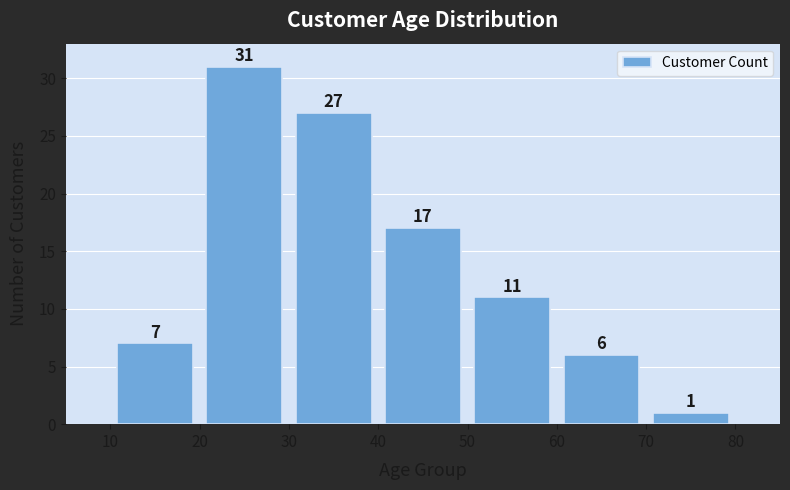

Over which range of the x-axis is the bar tallest?

20 to 30